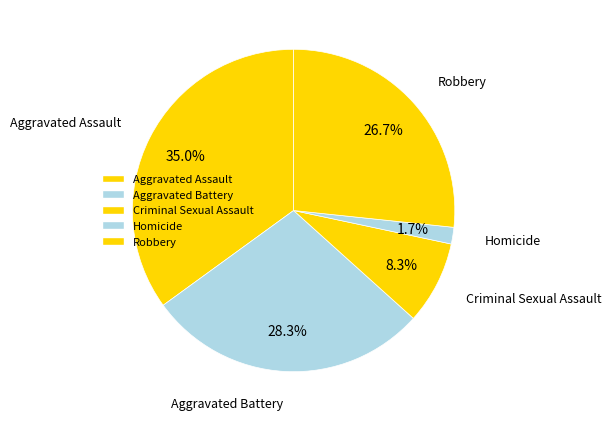

Which has a higher value, Aggravated Assault or Criminal Sexual Assault?

Aggravated Assault